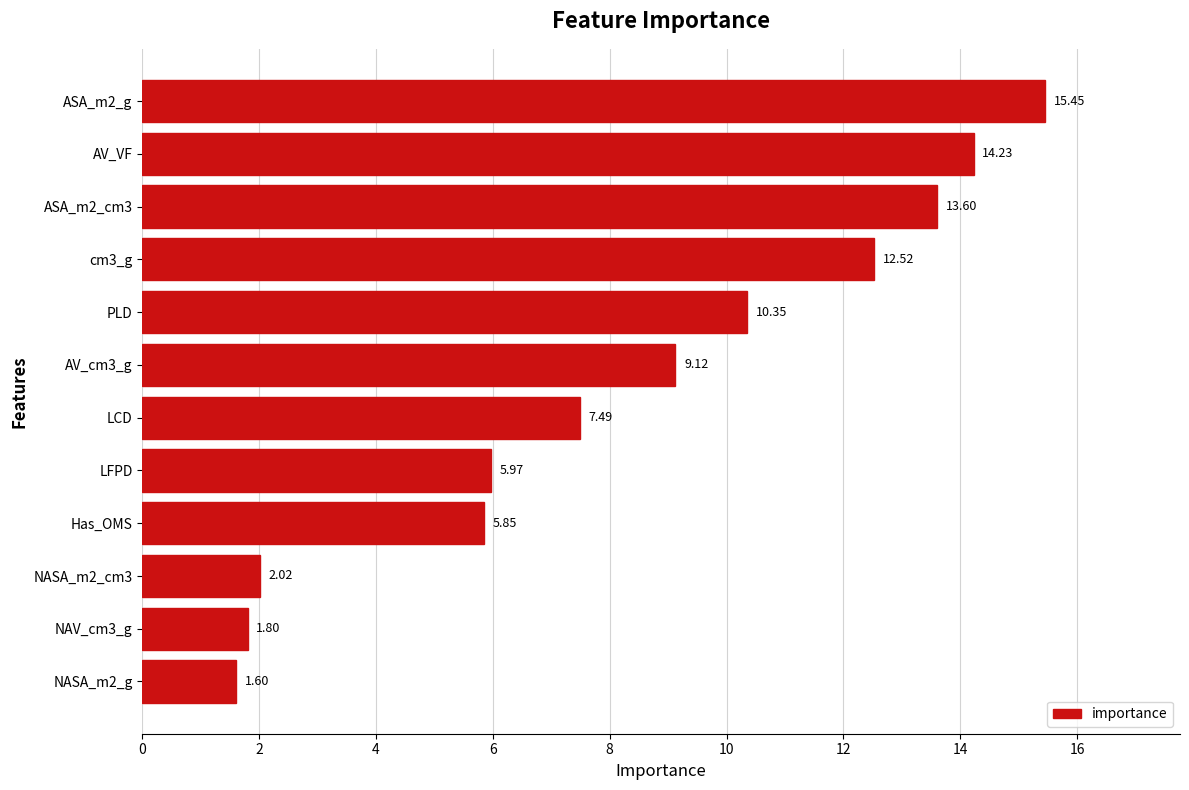

What is the greatest value displayed?

15.4